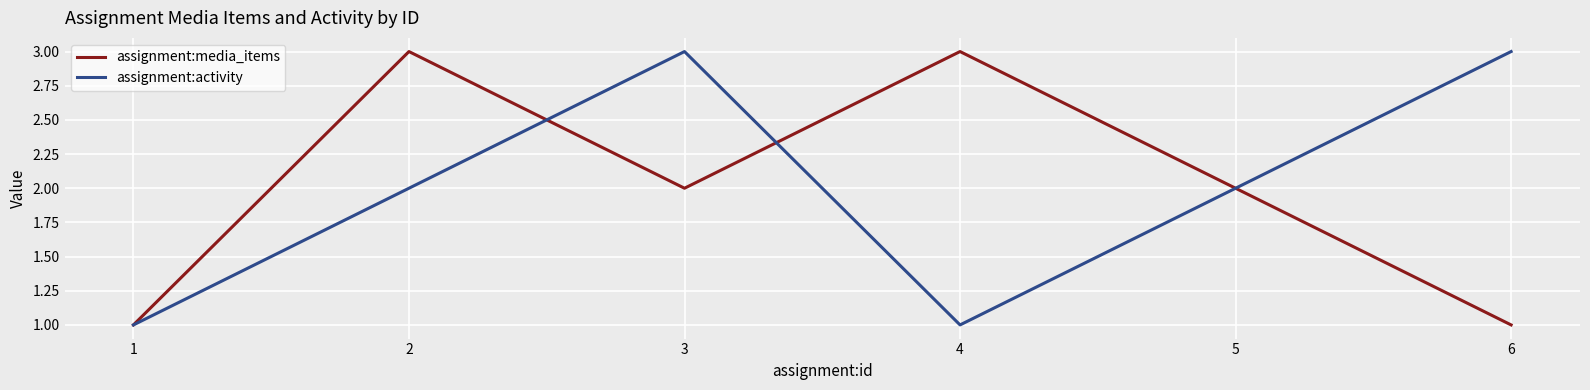

Where is the first local maximum for assignment:activity?

3